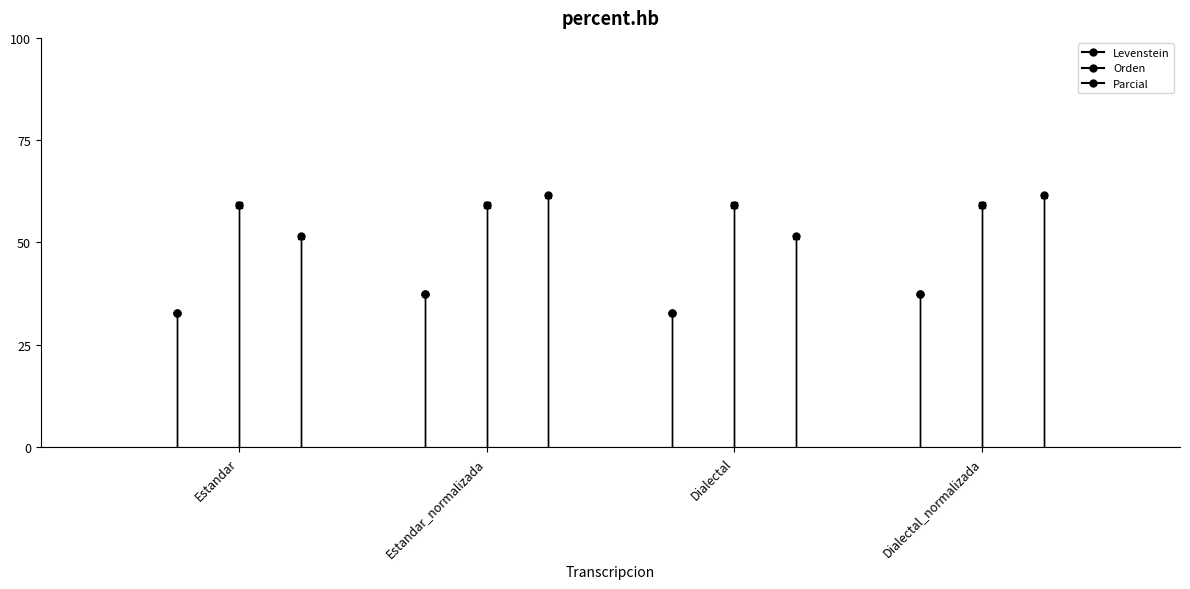

What is the label of the 2nd point from the left?

Estandar_normalizada